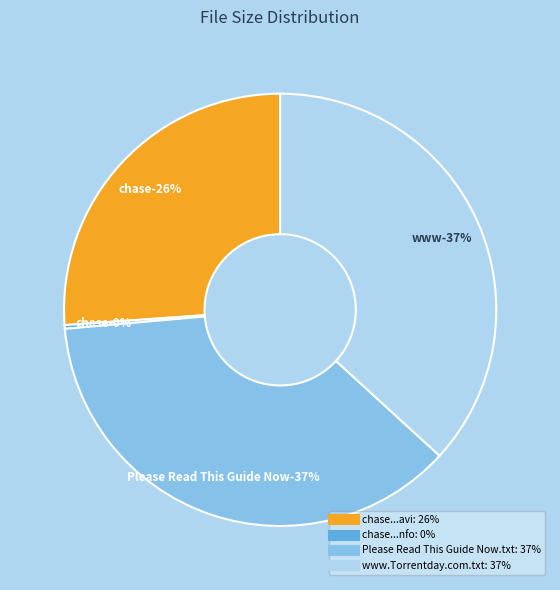

Does any single category account for the majority?

No